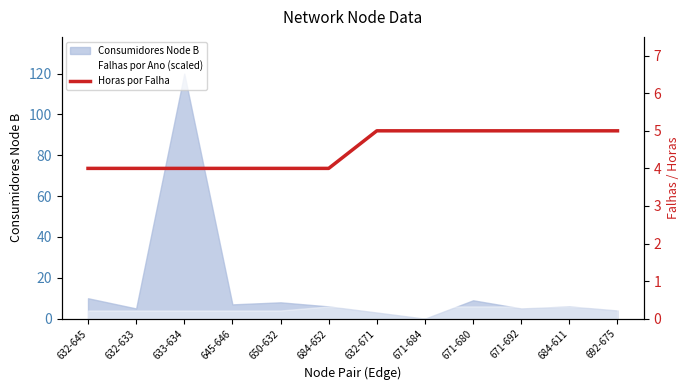

What is the value of the 4th point from the left?

4